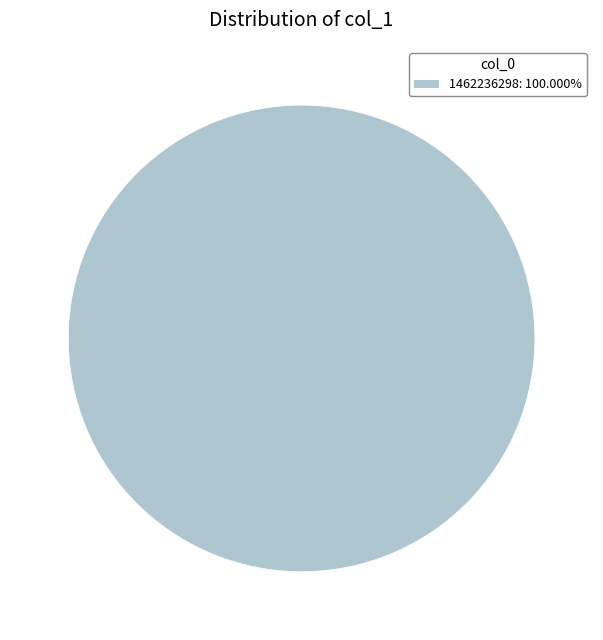

Is there any slice that represents more than half of the pie?

Yes